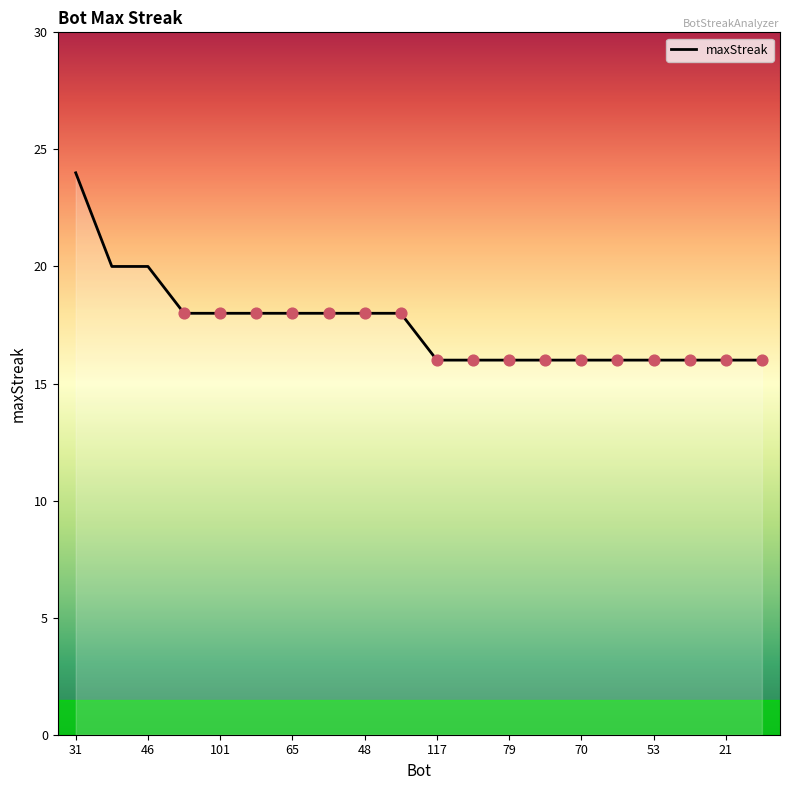

What is the smallest value displayed?

16